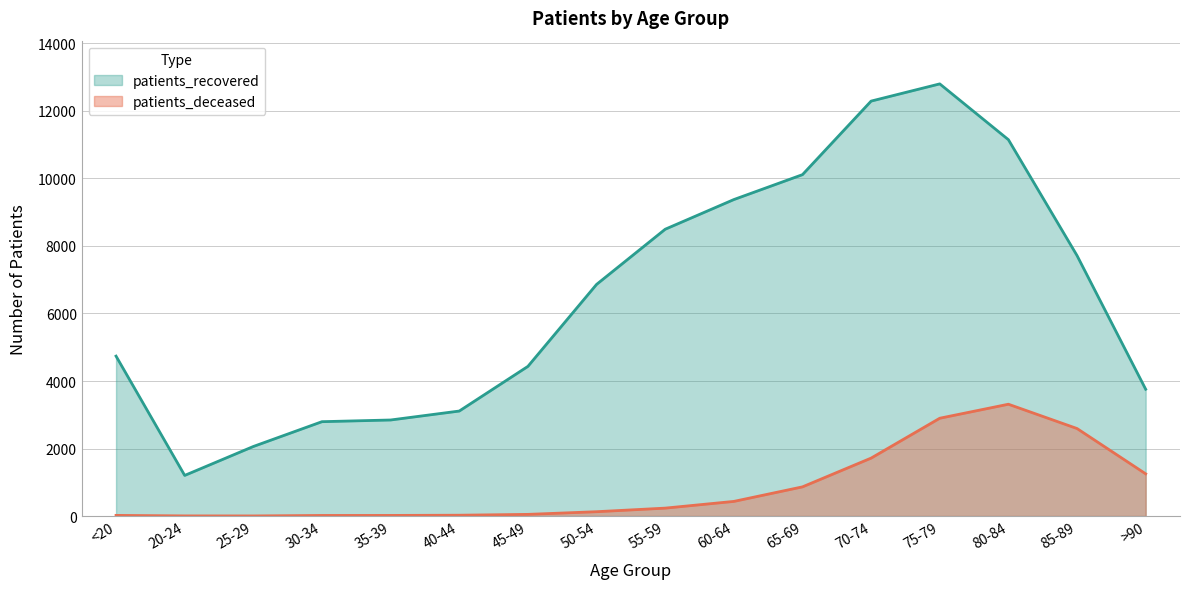

True or false: patients_deceased and patients_recovered intersect in this chart.

False